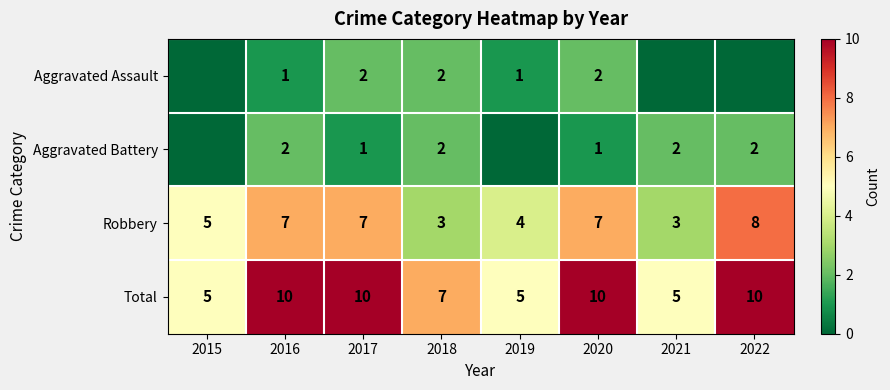

What is the difference between the second highest and second lowest values in the Robbery series?

4